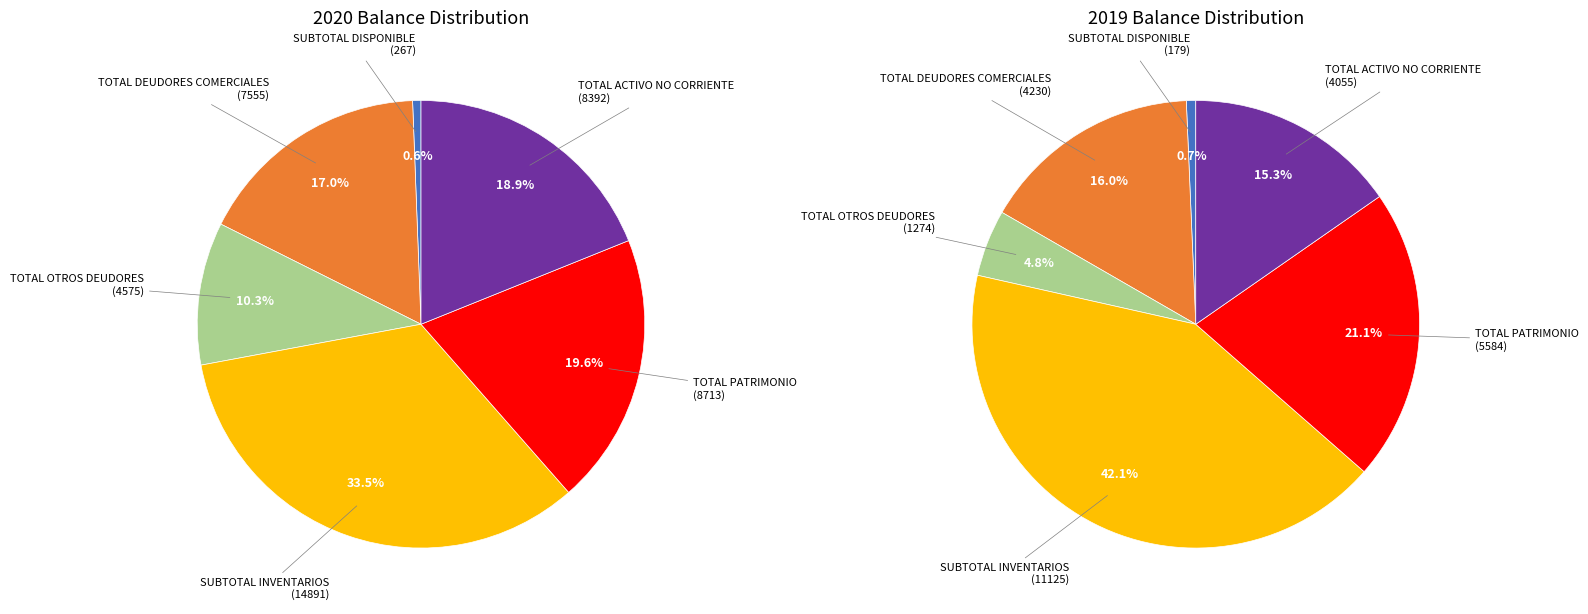

Is there a majority slice in this chart?

No